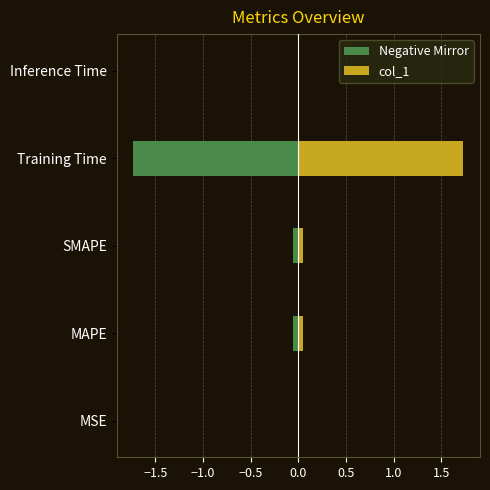

Reading left to right, list all the values displayed in this chart.

Negative Mirror: -0.0	-0.1	-0.1	-1.7	-0.0
col_1: 0.0	0.1	0.1	1.7	0.0